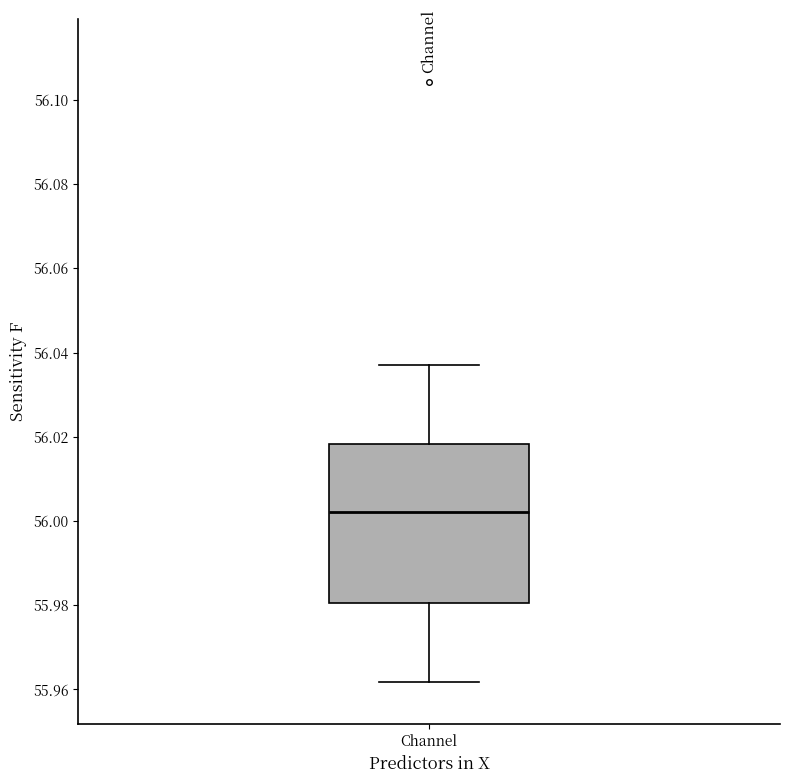

Read this box plot against the y-axis: the position of the median line, the range covered by the box, and the ends of both whiskers. The values are not printed on the chart, so give them approximately, as read against the axis.

median 56.002, box 55.980 to 56.018, whiskers 55.962 to 56.038